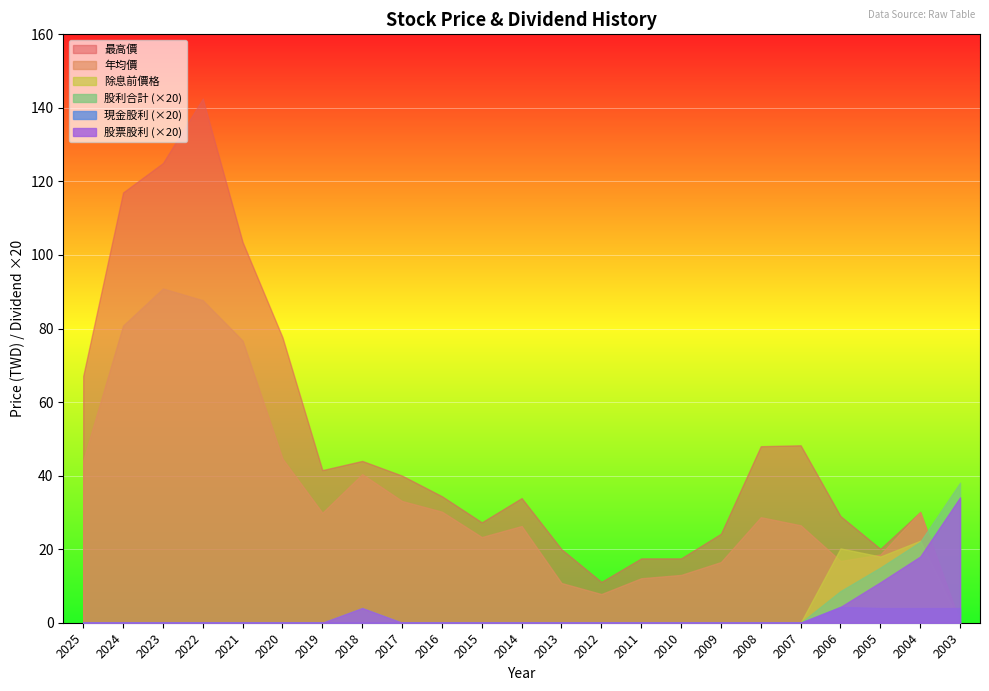

Reading left to right, what are all the values shown in this chart?

現金股利合計: 2025=0.0	2024=0.0	2023=0.0	2022=0.0	2021=0.0	2020=0.0	2019=0.0	2018=0.0	2017=0.0	2016=0.0	2015=0.0	2014=0.0	2013=0.0	2012=0.0	2011=0.0	2010=0.0	2009=0.0	2008=0.0	2007=0.0	2006=0.2	2005=0.2	2004=0.2	2003=0.2
股票股利合計: 2025=0.0	2024=0.0	2023=0.0	2022=0.0	2021=0.0	2020=0.0	2019=0.0	2018=0.2	2017=0.0	2016=0.0	2015=0.0	2014=0.0	2013=0.0	2012=0.0	2011=0.0	2010=0.0	2009=0.0	2008=0.0	2007=0.0	2006=0.2	2005=0.6	2004=0.9	2003=1.7
股利合計: 2025=0.0	2024=0.0	2023=0.0	2022=0.0	2021=0.0	2020=0.0	2019=0.0	2018=0.2	2017=0.0	2016=0.0	2015=0.0	2014=0.0	2013=0.0	2012=0.0	2011=0.0	2010=0.0	2009=0.0	2008=0.0	2007=0.0	2006=0.4	2005=0.8	2004=1.1	2003=1.9
除息前價格: 2025=0.0	2024=0.0	2023=0.0	2022=0.0	2021=0.0	2020=0.0	2019=0.0	2018=0.0	2017=0.0	2016=0.0	2015=0.0	2014=0.0	2013=0.0	2012=0.0	2011=0.0	2010=0.0	2009=0.0	2008=0.0	2007=0.0	2006=20.2	2005=18.0	2004=22.3	2003=0.0
年均價: 2025=44.1	2024=80.8	2023=90.9	2022=87.7	2021=76.7	2020=44.6	2019=29.9	2018=40.4	2017=33.1	2016=30.2	2015=23.3	2014=26.3	2013=10.8	2012=7.8	2011=12.1	2010=13.0	2009=16.5	2008=28.7	2007=26.5	2006=16.8	2005=18.6	2004=30.1	2003=0.0
最高價: 2025=67.1	2024=117.0	2023=125.0	2022=142.5	2021=103.5	2020=77.6	2019=41.5	2018=44.0	2017=40.0	2016=34.4	2015=27.3	2014=33.9	2013=20.0	2012=11.1	2011=17.5	2010=17.5	2009=24.2	2008=48.0	2007=48.2	2006=29.0	2005=20.1	2004=30.1	2003=0.0